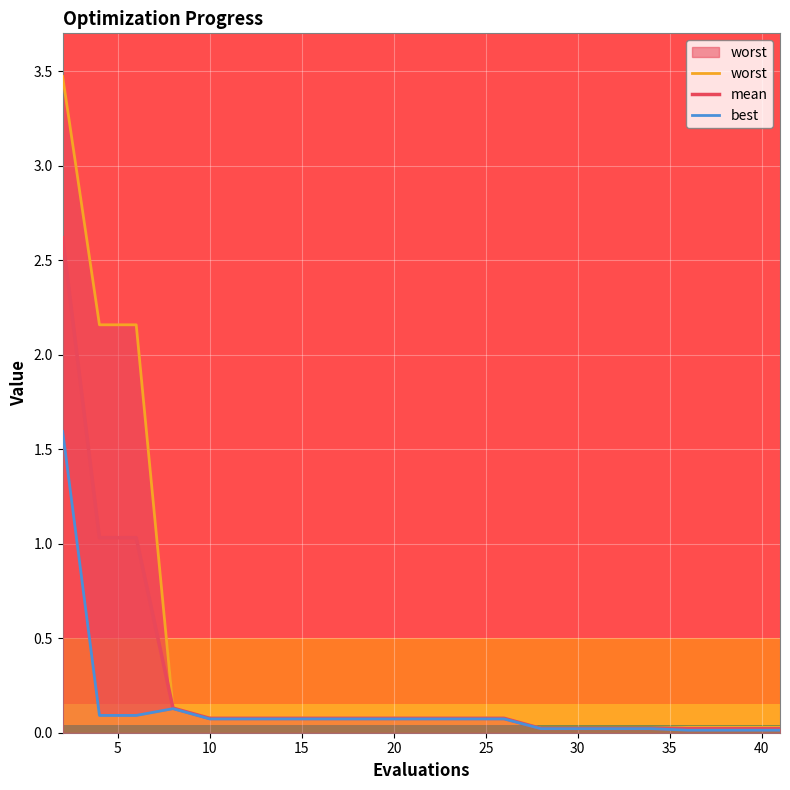

List the series in order of their peak value, lowest first.

best, mean, worst